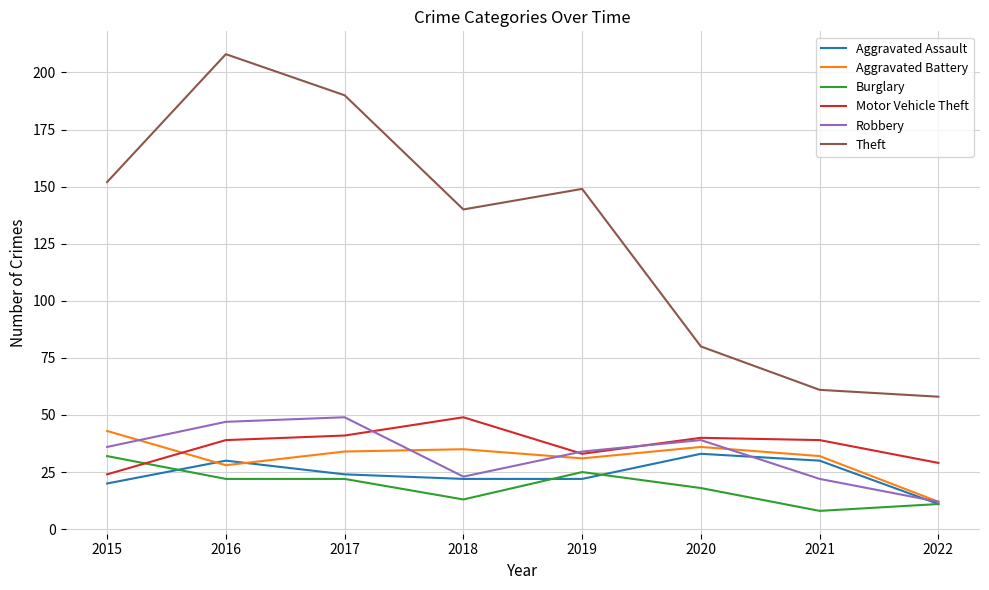

Reading left to right, list all the values displayed in this chart.

Aggravated Assault: 2015=20	2016=30	2017=24	2018=22	2019=22	2020=33	2021=30	2022=11
Aggravated Battery: 2015=43	2016=28	2017=34	2018=35	2019=31	2020=36	2021=32	2022=12
Burglary: 2015=32	2016=22	2017=22	2018=13	2019=25	2020=18	2021=8	2022=11
Motor Vehicle Theft: 2015=24	2016=39	2017=41	2018=49	2019=33	2020=40	2021=39	2022=29
Robbery: 2015=36	2016=47	2017=49	2018=23	2019=34	2020=39	2021=22	2022=12
Theft: 2015=152	2016=208	2017=190	2018=140	2019=149	2020=80	2021=61	2022=58